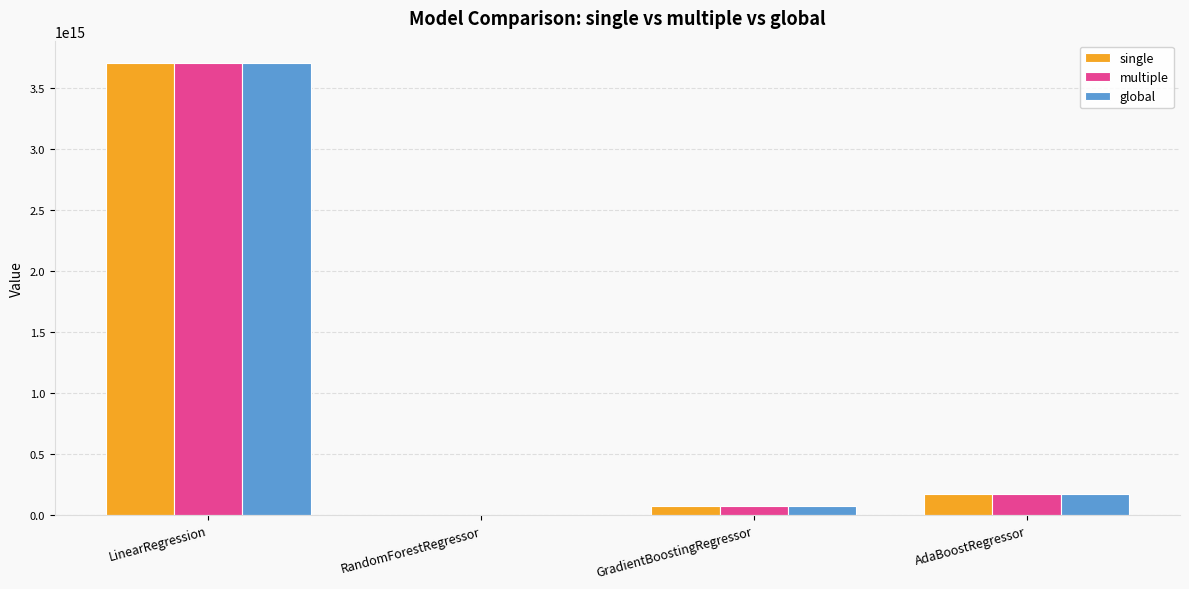

At which label is global closest to 1850834922119466?

AdaBoostRegressor